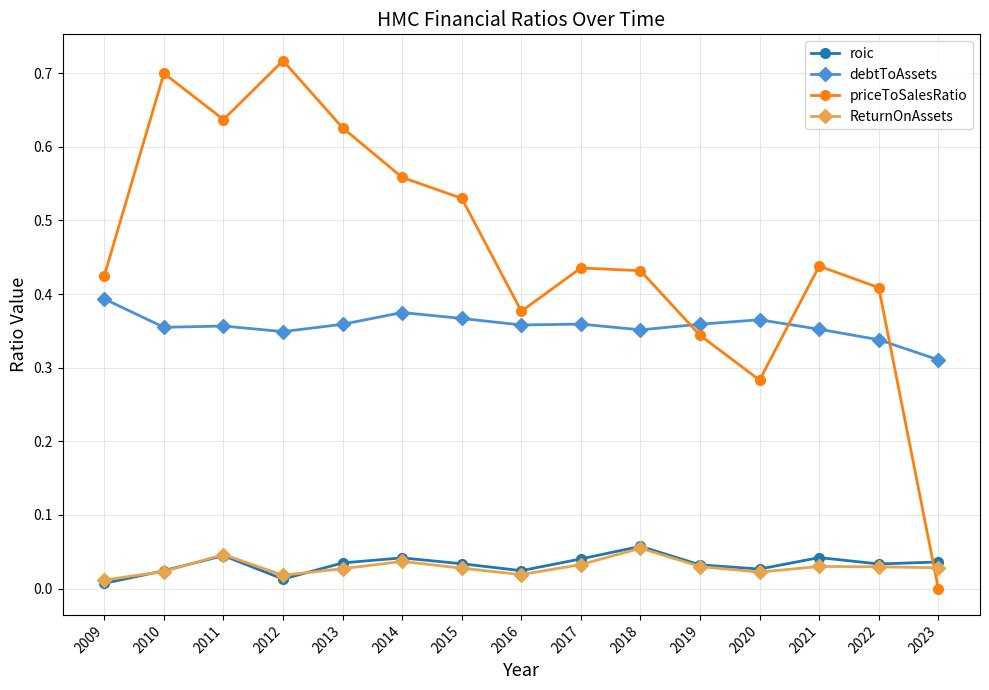

Is the value of roic at 2014 greater than the value of debtToAssets at 2018?

No